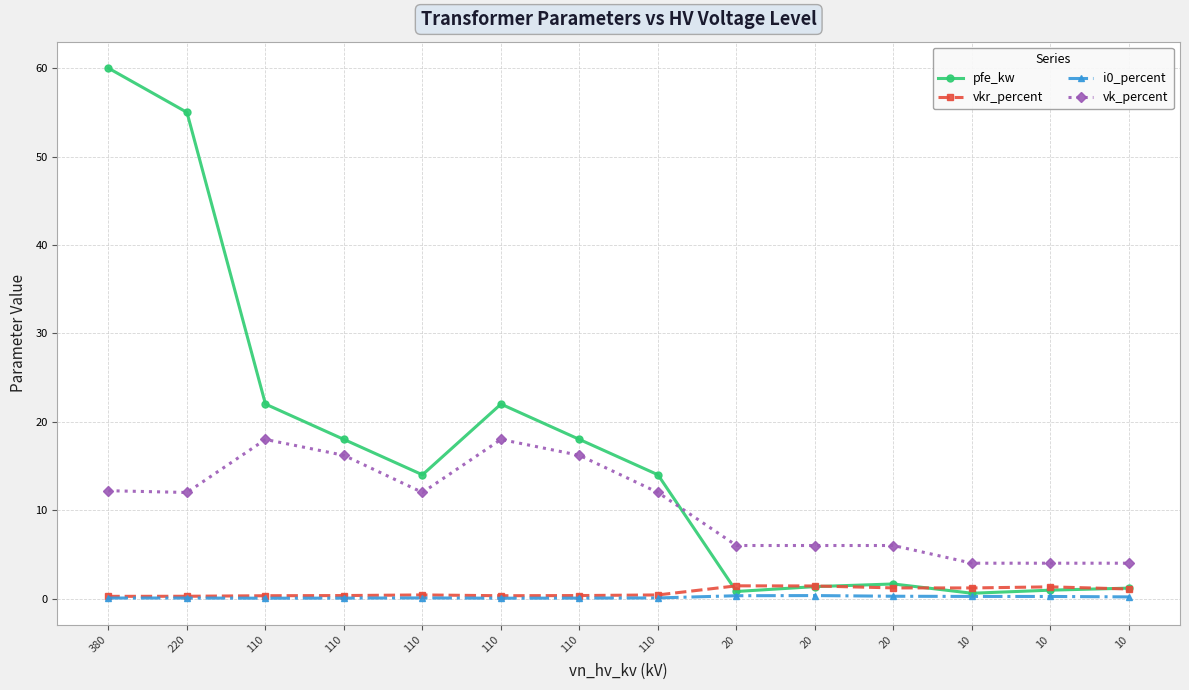

How many lines are shown in the chart?

4